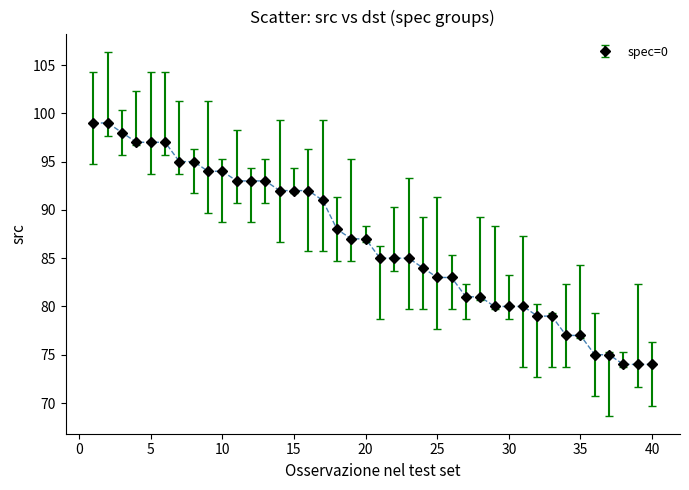

What is the value of the 35th point from the left?

77